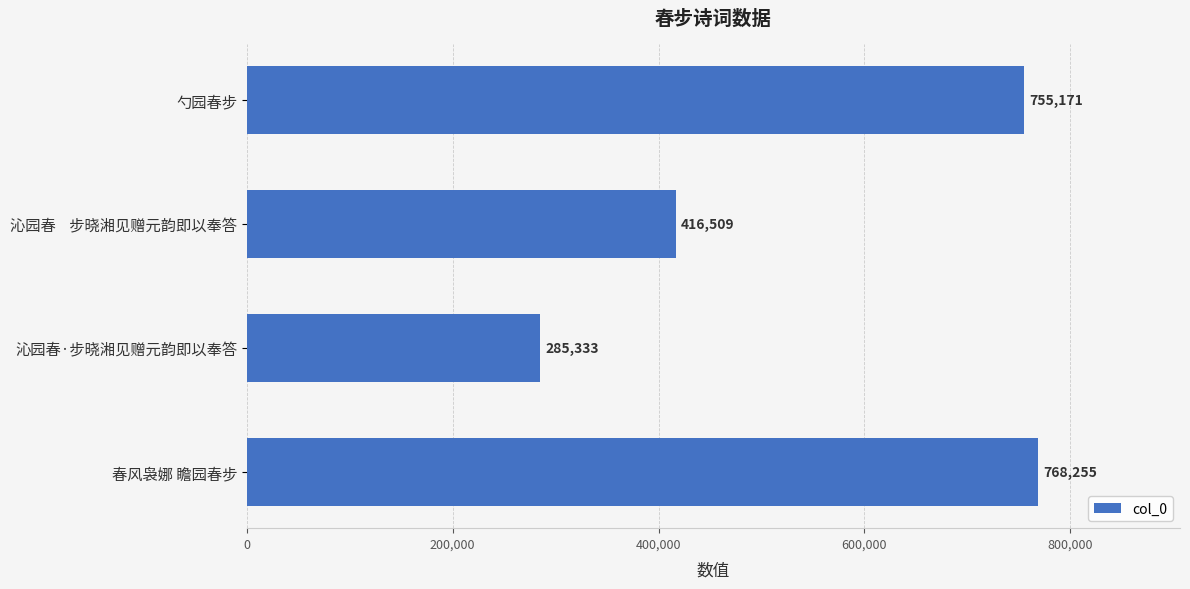

What is the smallest value displayed?

285333